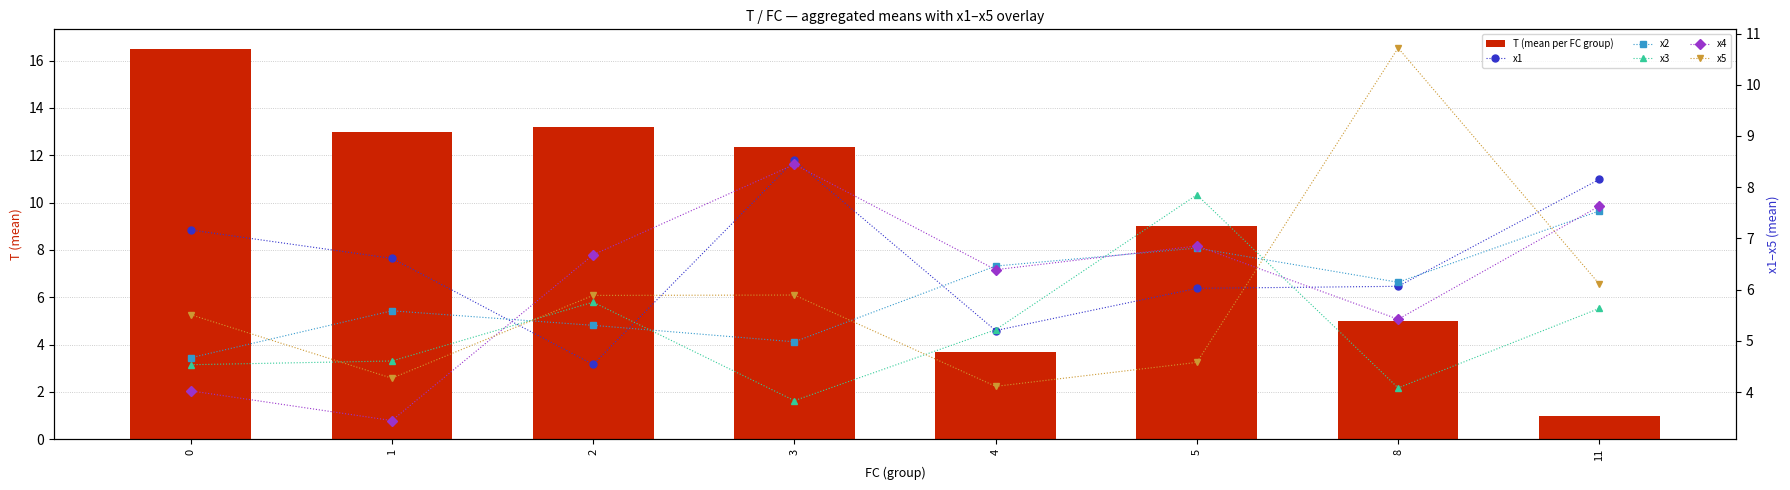

How many categories are shown in the chart?

8